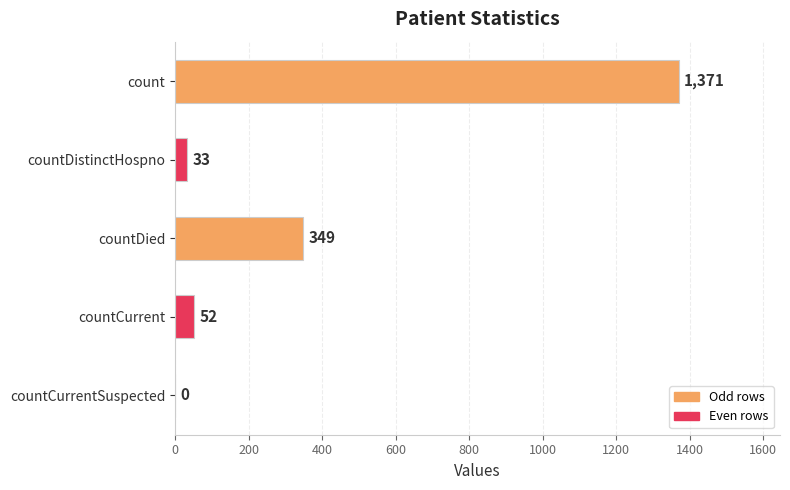

What is the average value?

361